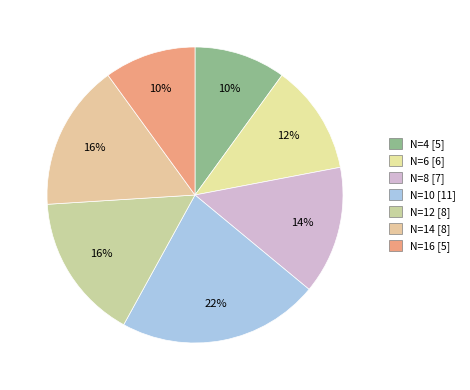

True or false: N=14 accounts for 16% of the total.

True